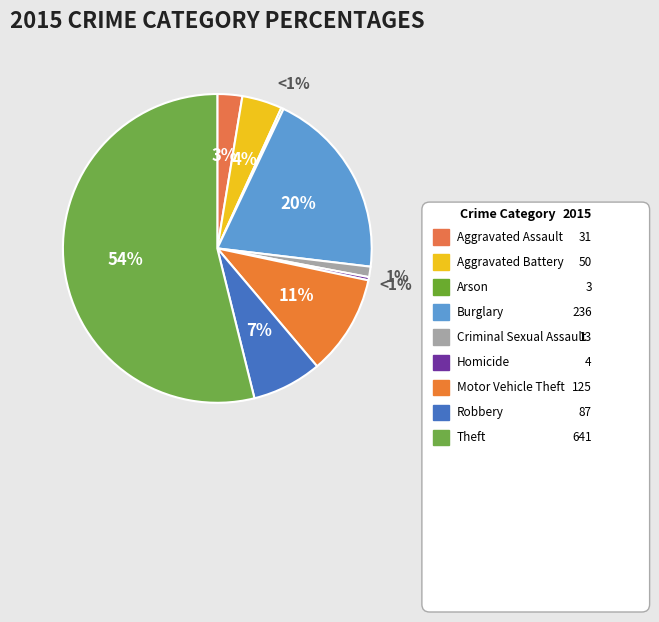

Rank the categories by value from lowest to highest.

Arson, Homicide, Criminal Sexual Assault, Aggravated Assault, Aggravated Battery, Robbery, Motor Vehicle Theft, Burglary, Theft